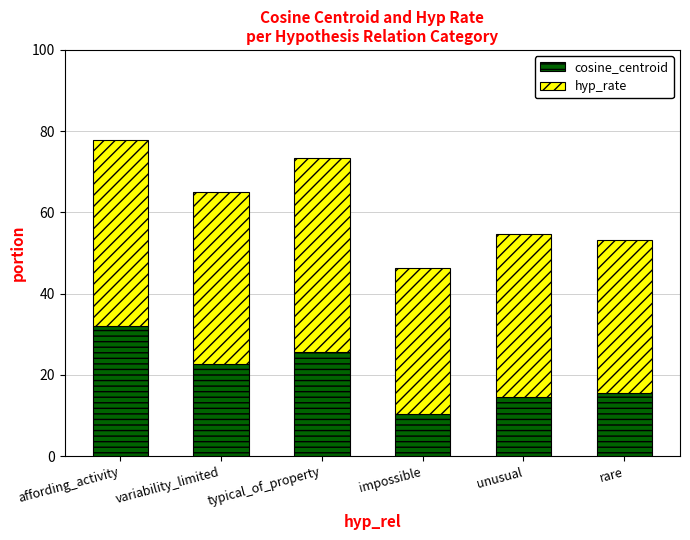

Reading left to right, list the values for the cosine_centroid series.

32.0	22.6	25.6	10.3	14.5	15.7